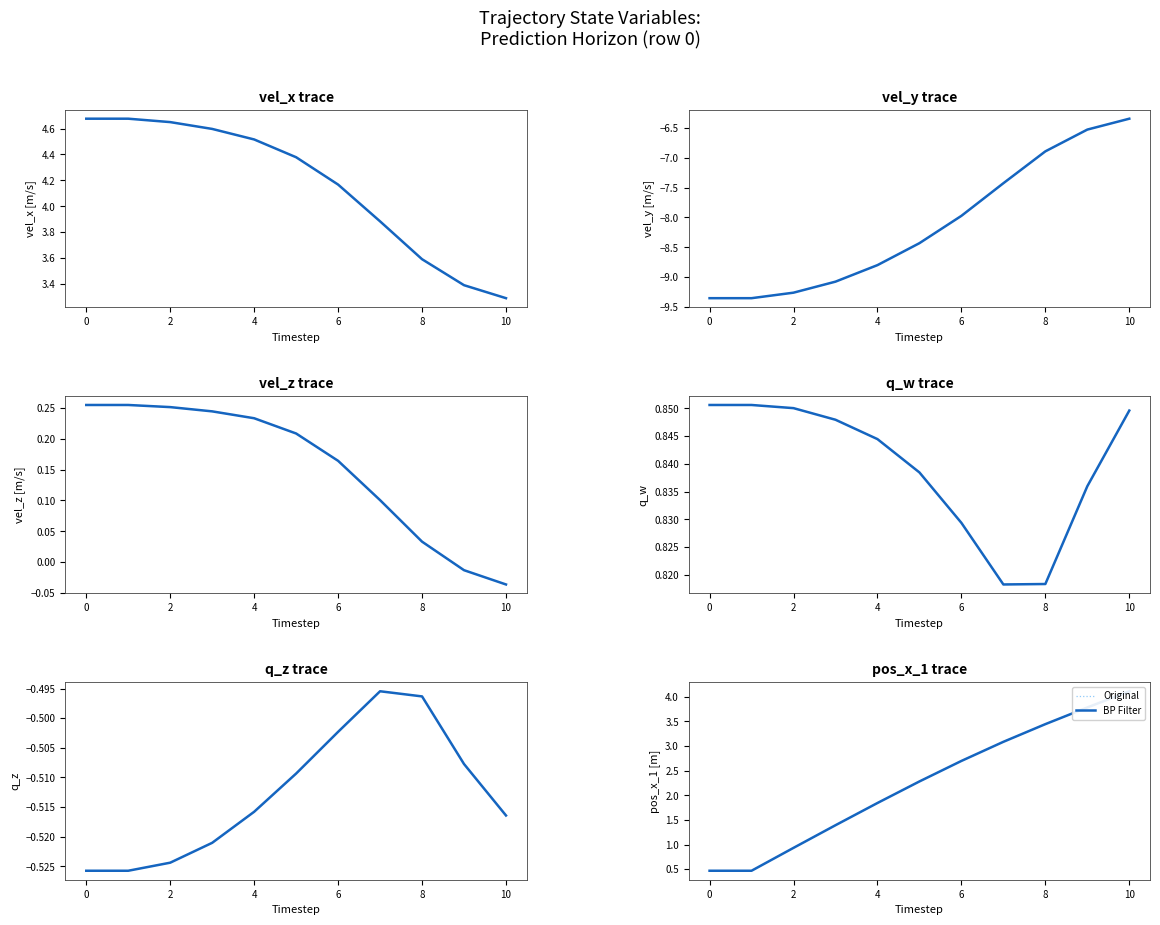

Is the value of BP Filter at 2 greater than the value of Original at 8?

No